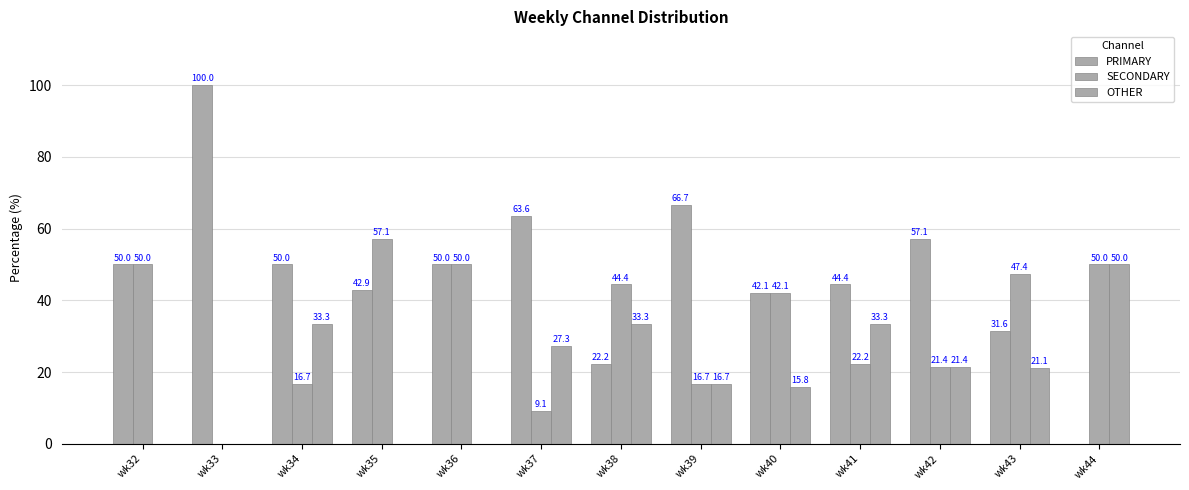

Are the bars grouped side by side (vs. stacked)?

Yes